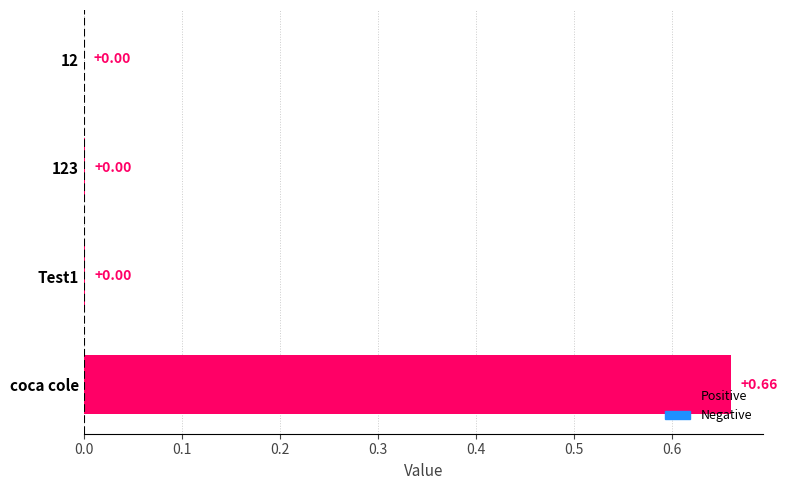

Which has a higher value, coca cole or 12?

coca cole